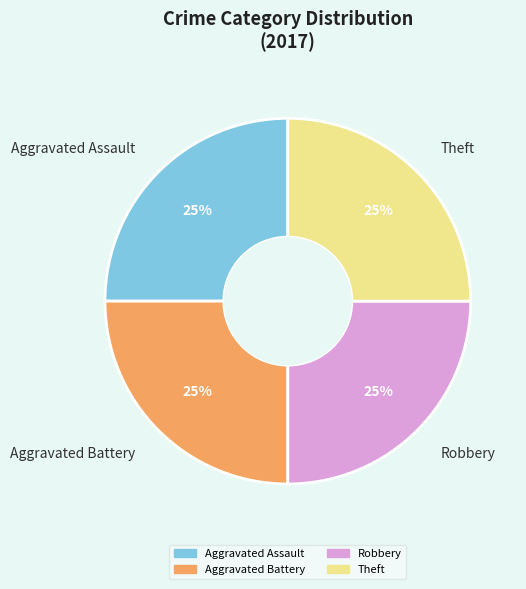

What percentage is the Theft slice, to the nearest percent?

25%